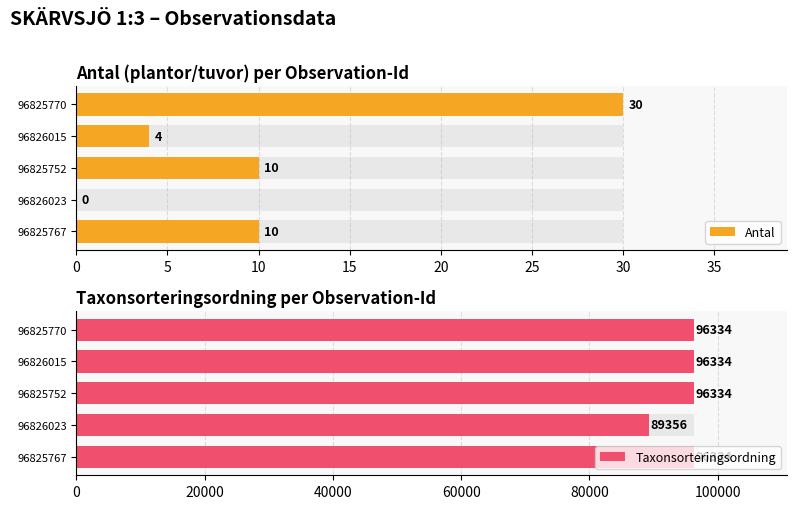

Which series changed the most between 96825767 and 96826015?

Antal